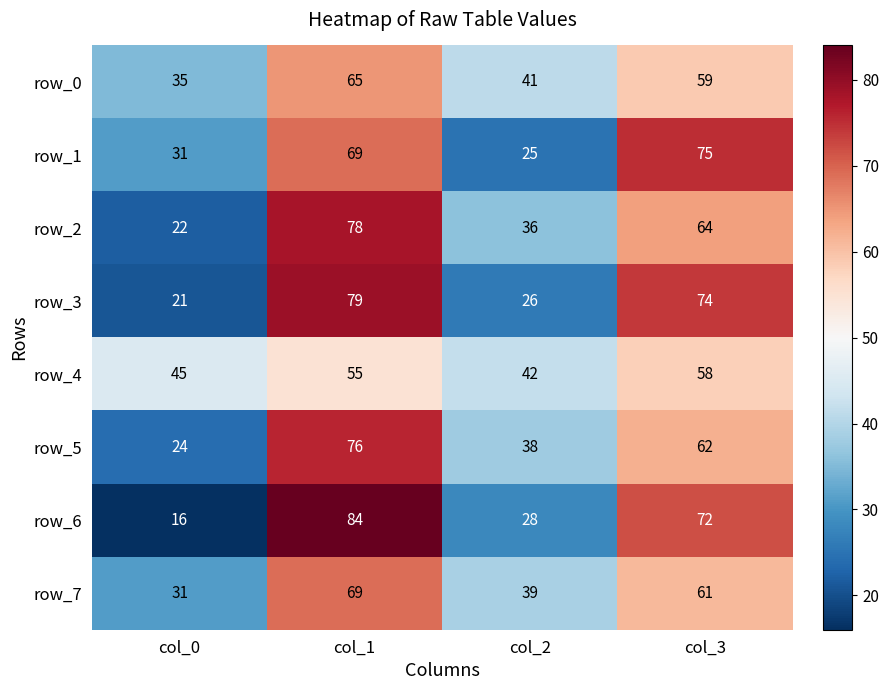

At which category does the chart reach its minimum across all series?

col_0